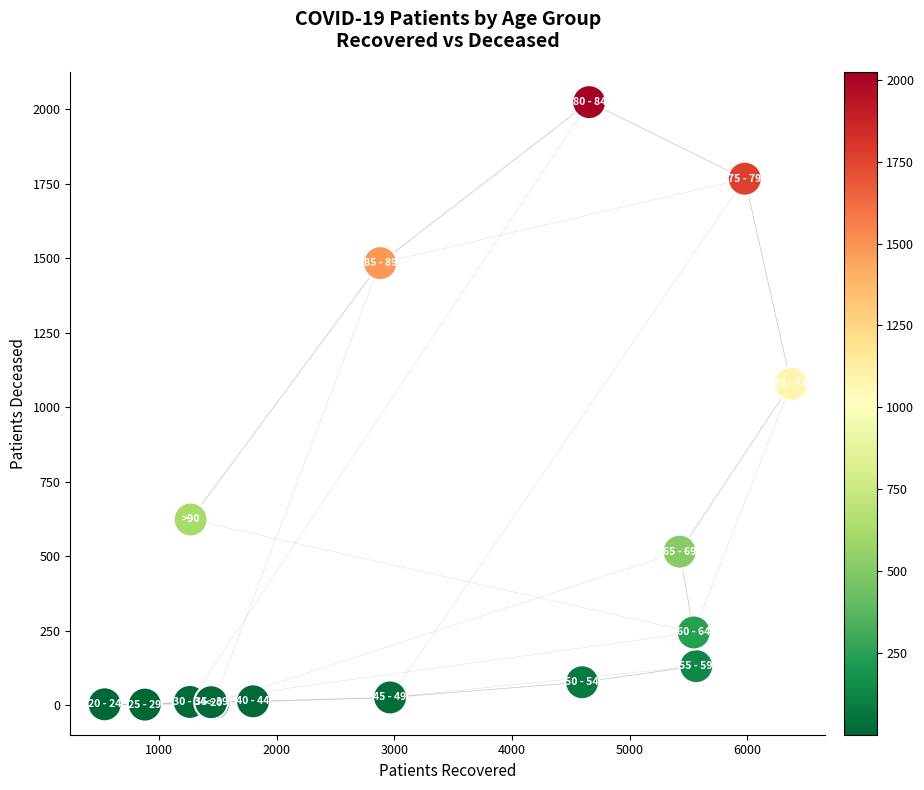

What Y value in the scatter plot is closest to 1012?

1078